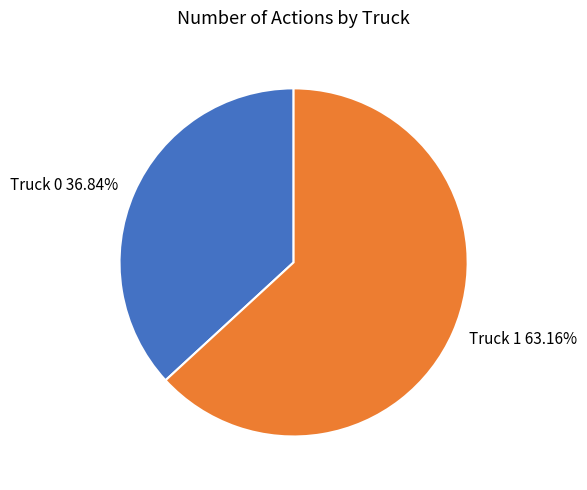

Which has a higher value, Truck 1 63.16% or Truck 0 36.84%?

Truck 1 63.16%